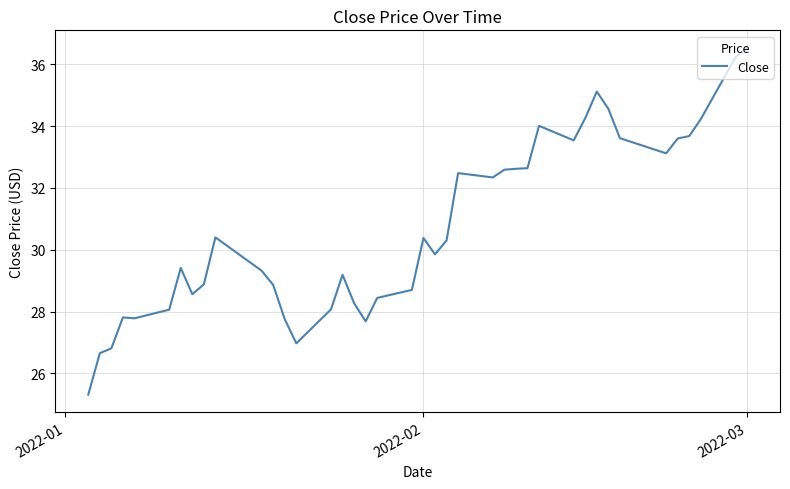

What is the difference between the maximum and minimum values?

11.2